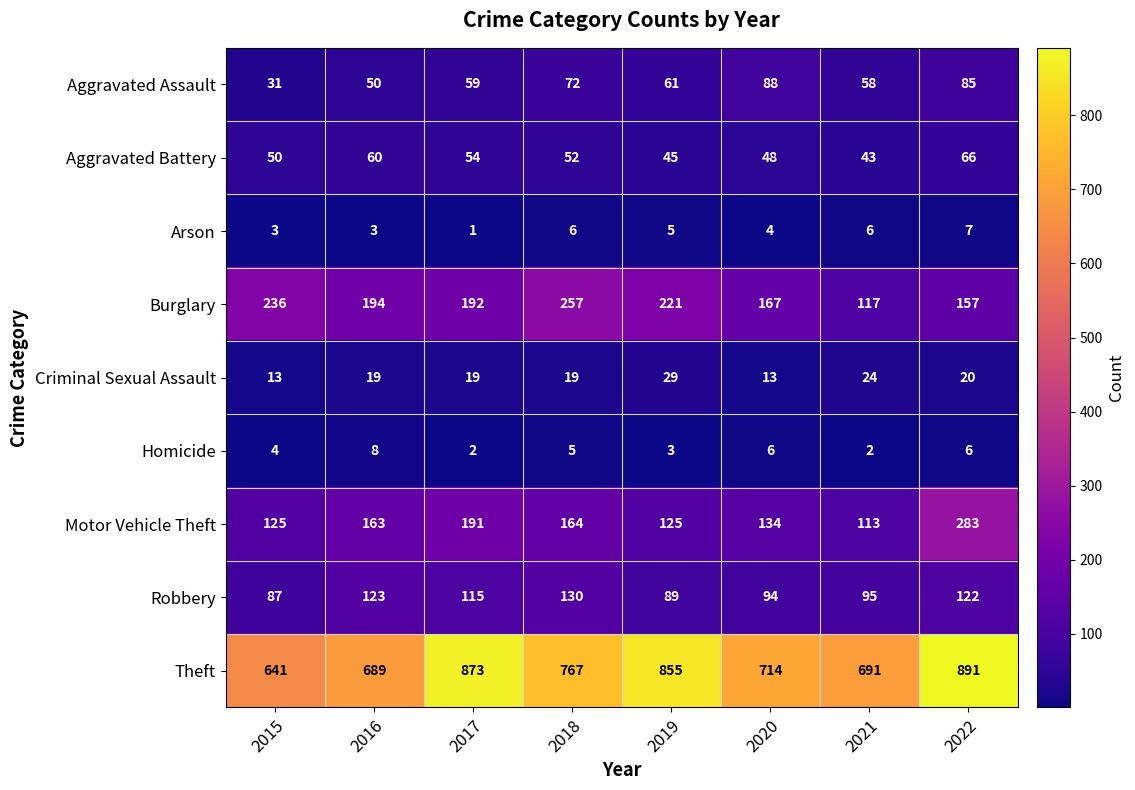

Which category has the highest value across all series?

2022